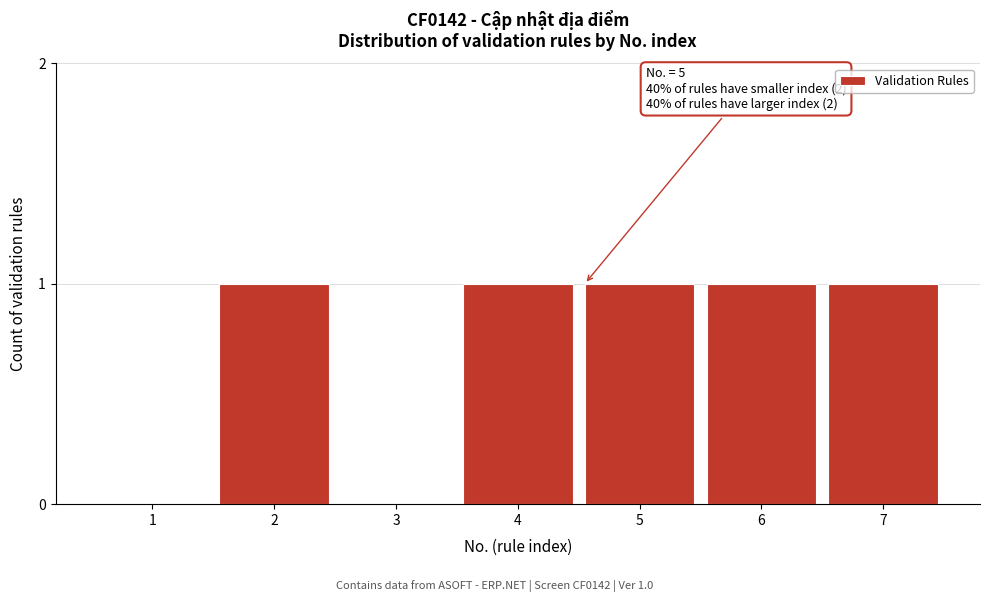

Reading left to right, list all the values displayed in this chart.

1=0	2=1	3=0	4=1	5=1	6=1	7=1